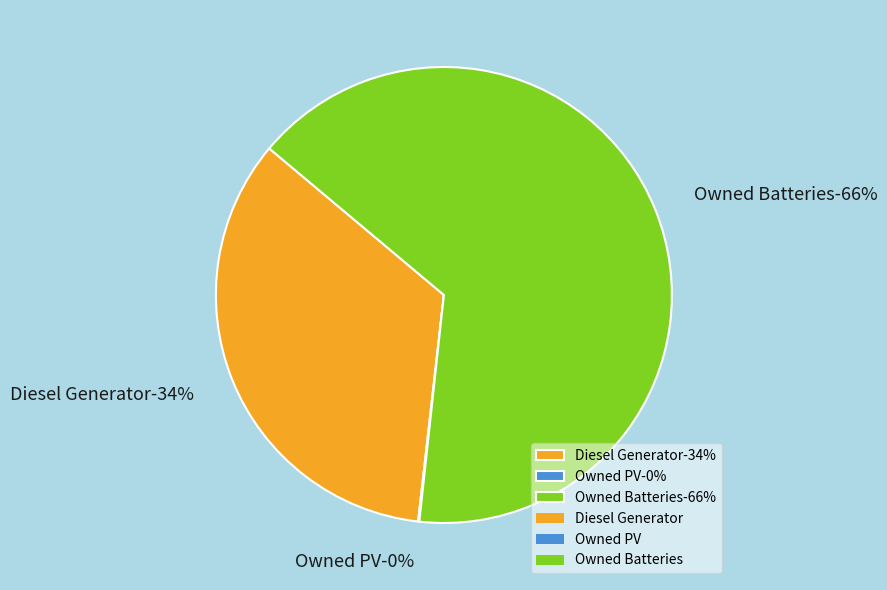

Is Owned PV the majority of the pie?

No